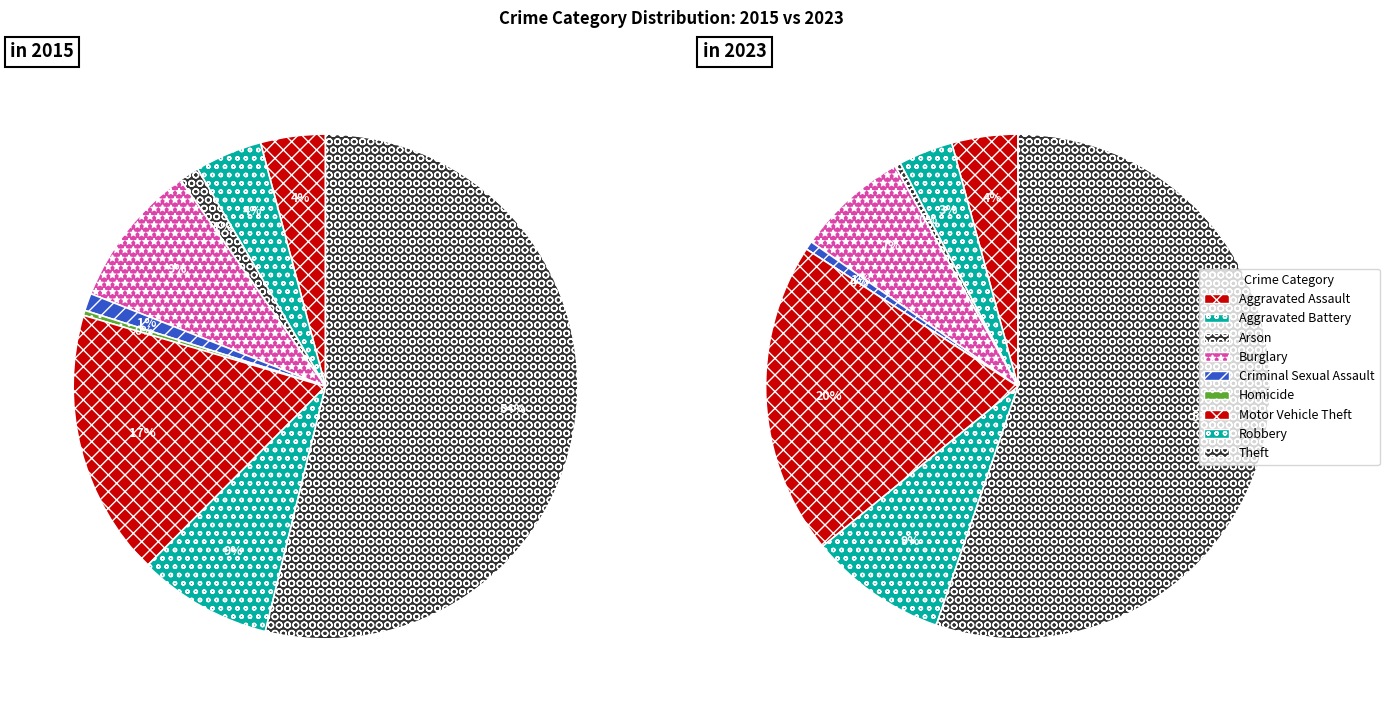

To the nearest percent, what portion does Aggravated Assault represent?

4%